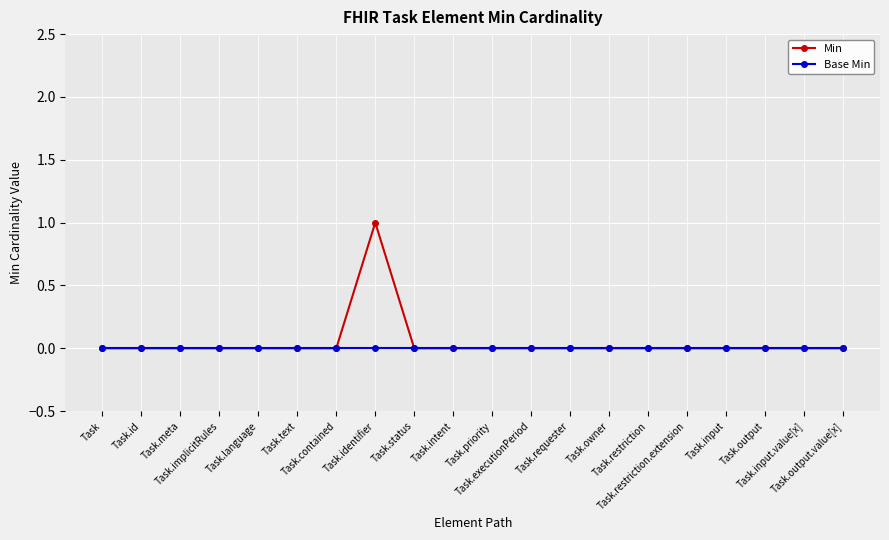

How many categories are shown in the chart?

20